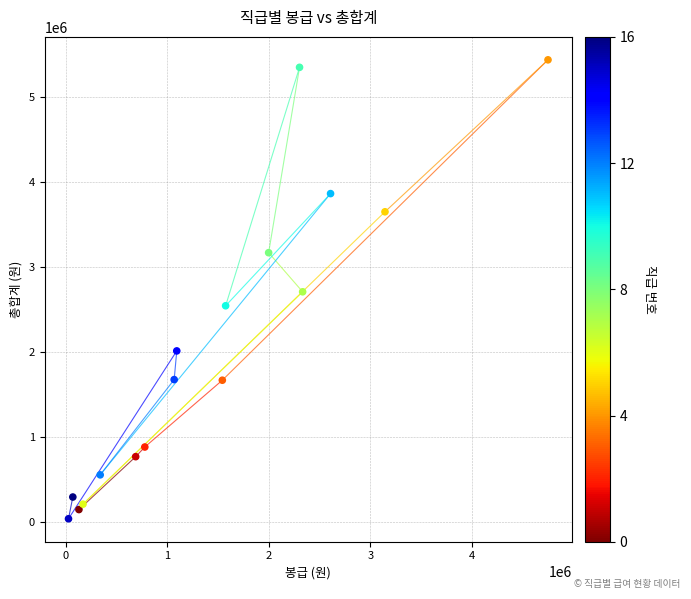

What is the range of X values (max minus min)?

4720190